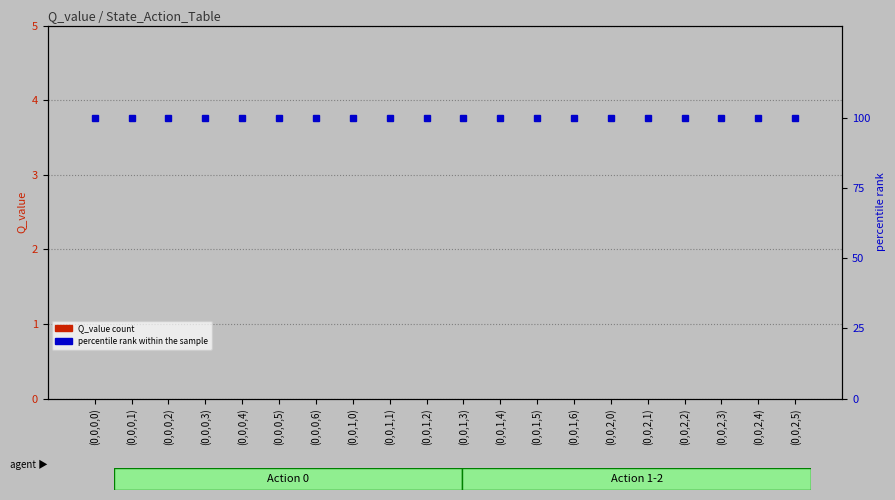

List the series in order of their peak value, lowest first.

Q_value, percentile rank within the sample